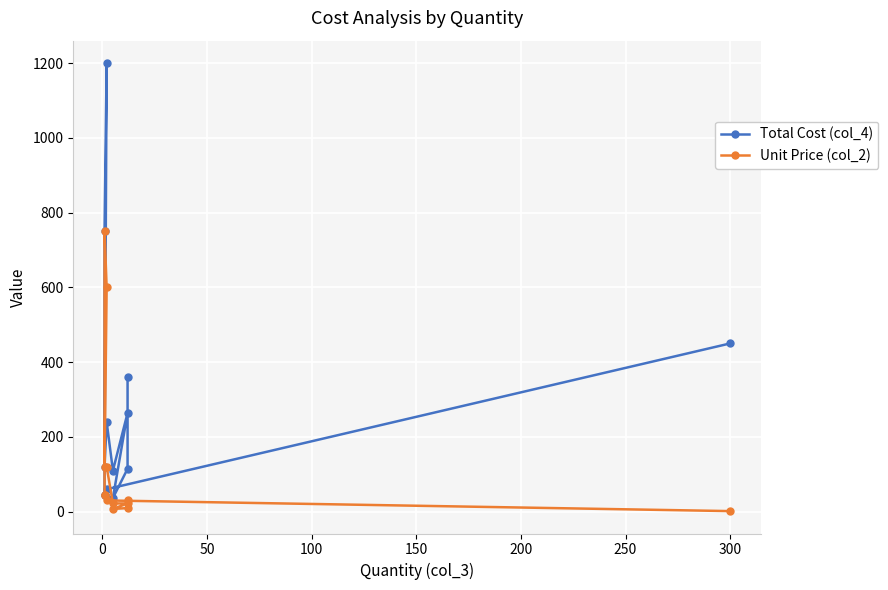

What is the lowest value of the Unit Price (col_2) series?

1.5